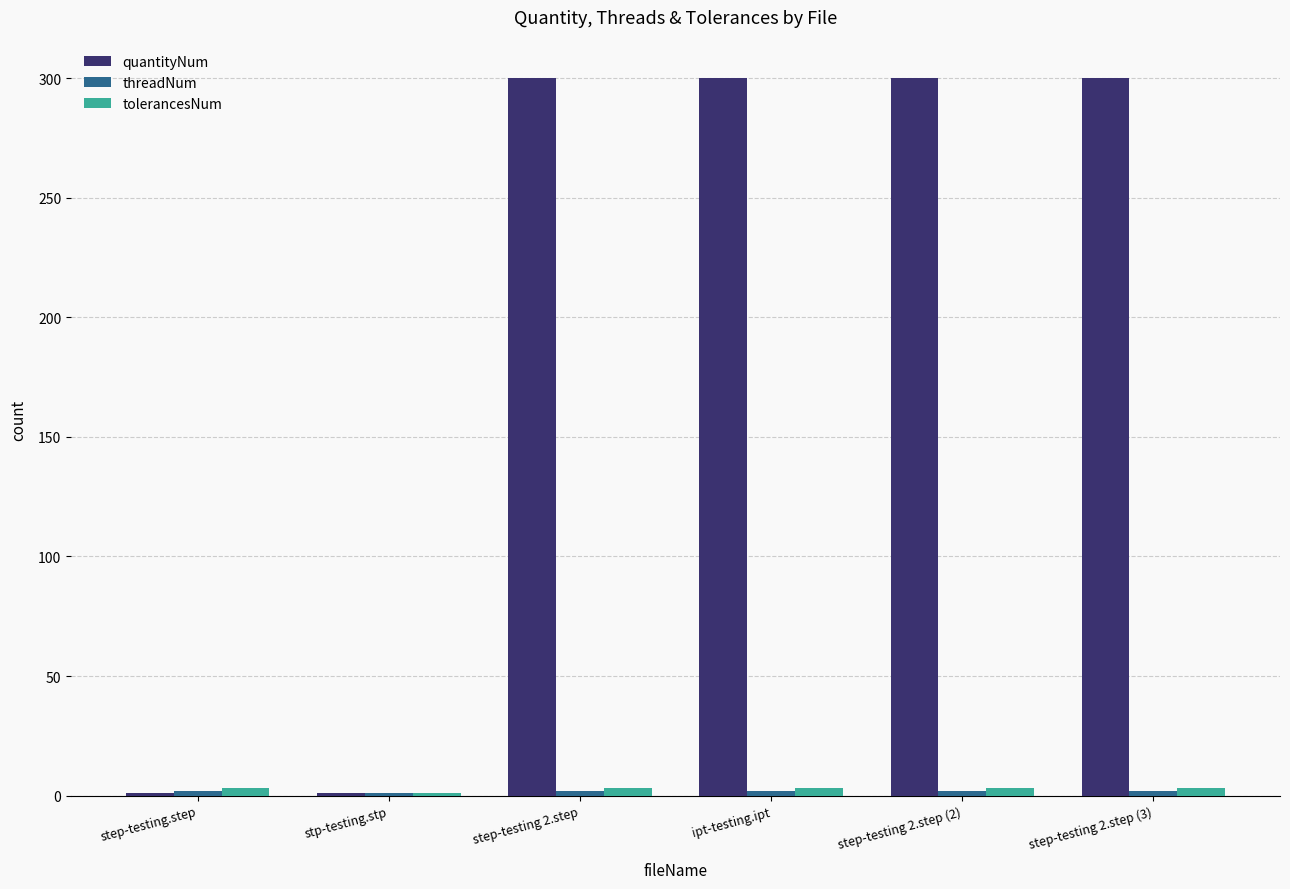

At how many categories does at least one series exceed 244?

4